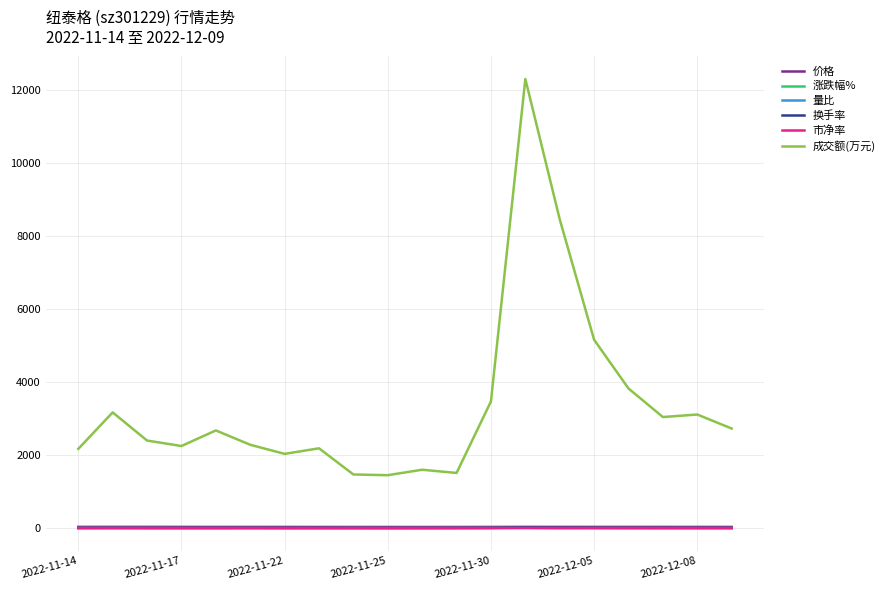

Is this an area chart (filled region under the line)?

No